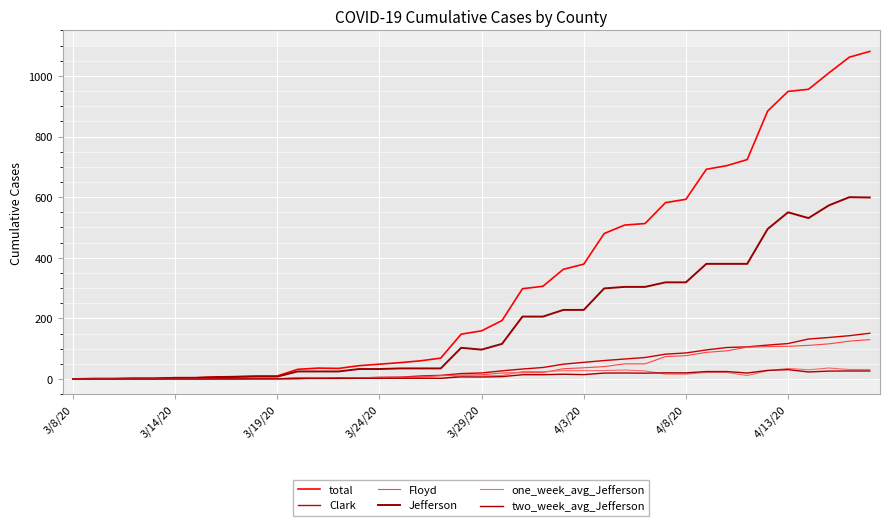

At how many categories does at least one series exceed 732?

6